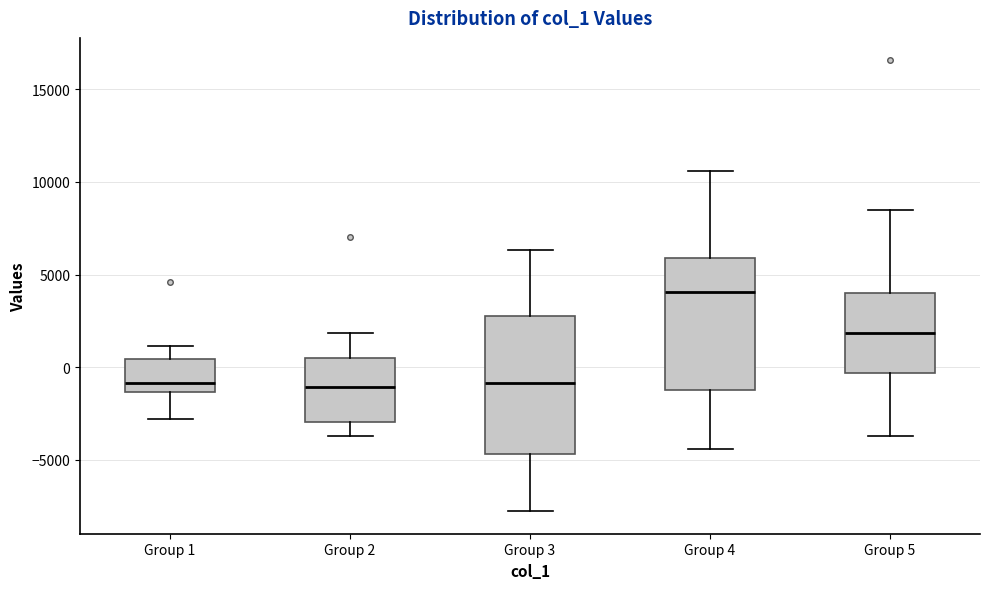

Where does the lower whisker of the box for Group 5 end on the y-axis? The values are not printed on the chart, so give them approximately, as read against the axis.

-3500